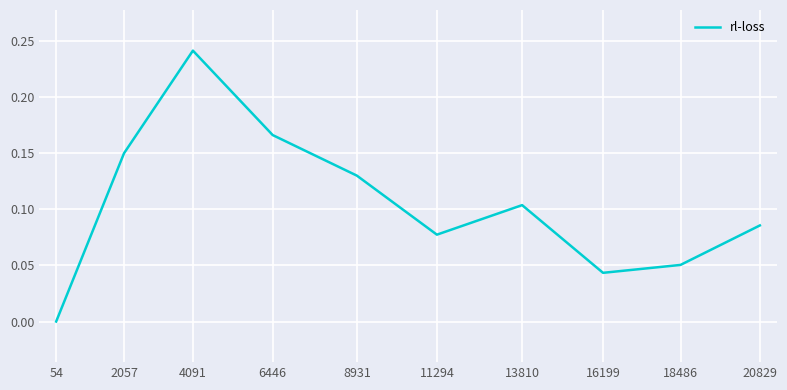

Which category has the highest value across all series?

4091